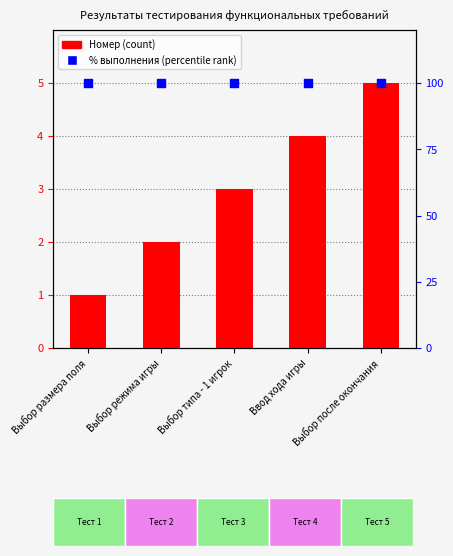

Which series reaches the minimum Y coordinate?

Номер требования